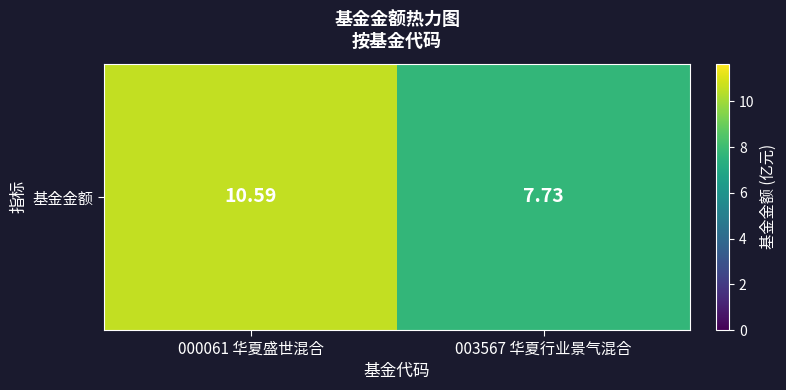

Reading left to right, what are all the values shown in this chart?

000061 华夏盛世混合=10.6	003567 华夏行业景气混合=7.7